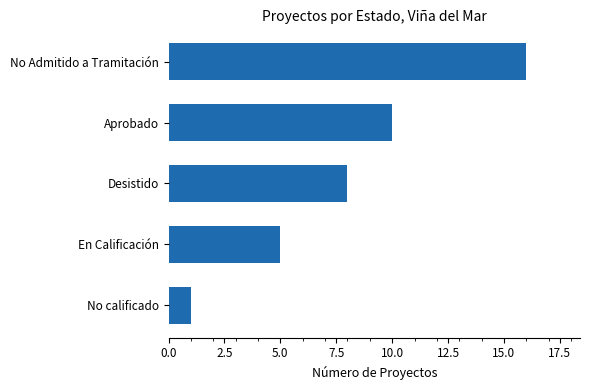

Rank the categories by value from lowest to highest.

No calificado, En Calificación, Desistido, Aprobado, No Admitido a Tramitación